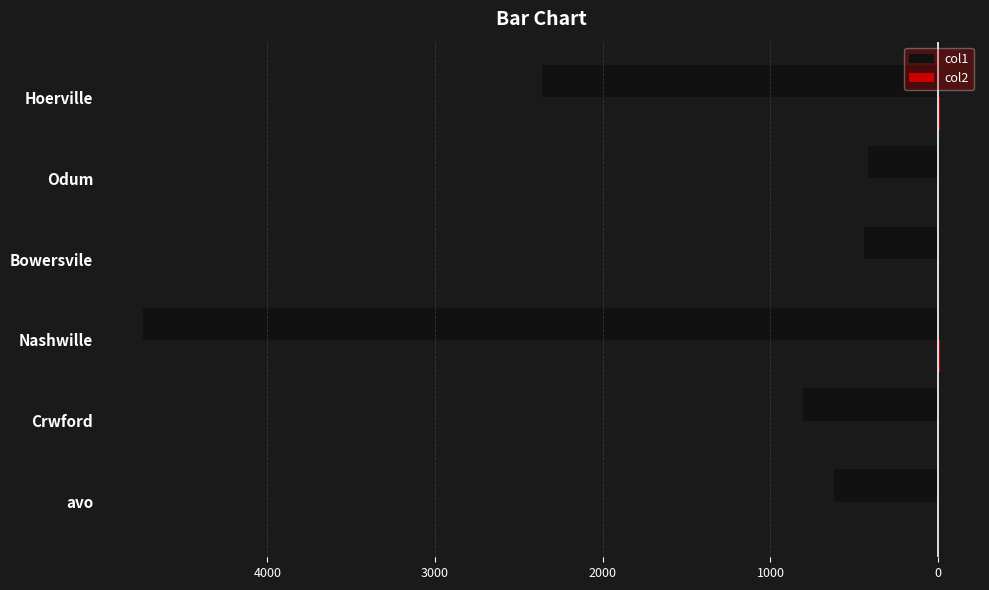

How many bars are there in total?

12